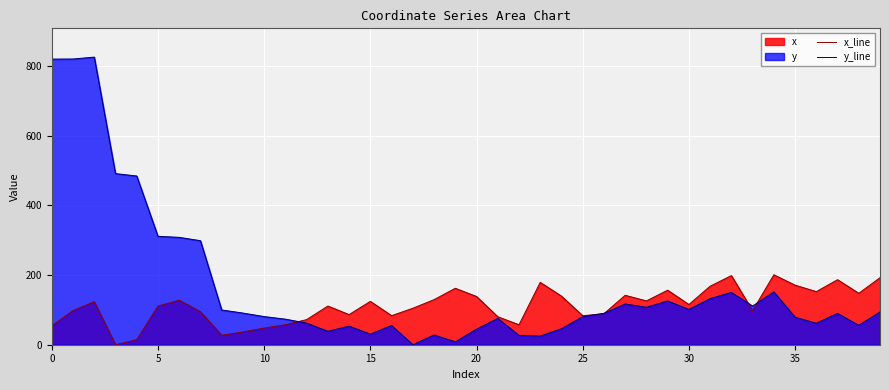

At how many categories does at least one series exceed 134?

22